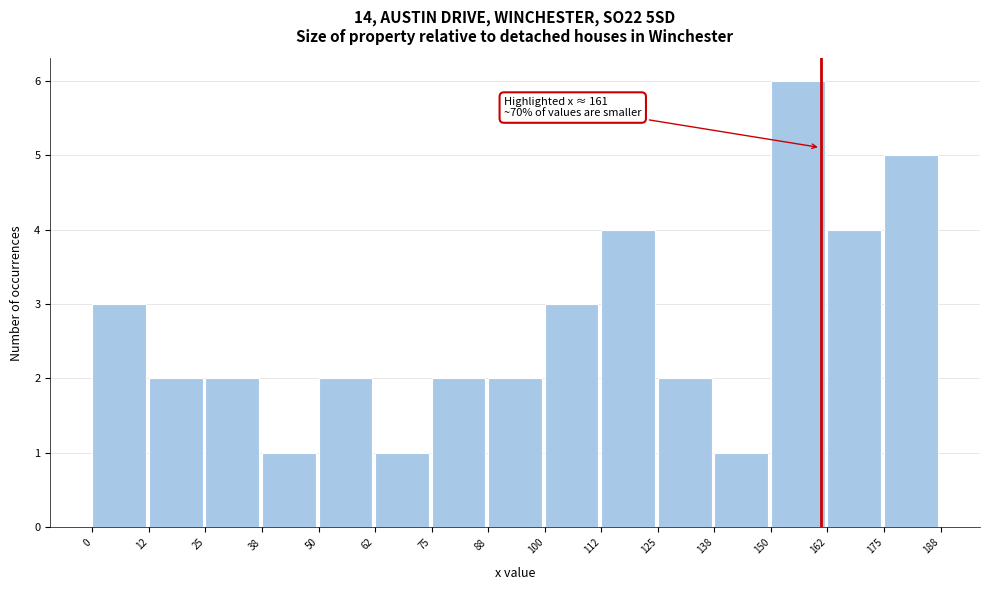

Which range on the x-axis has the tallest bar?

150 to 162